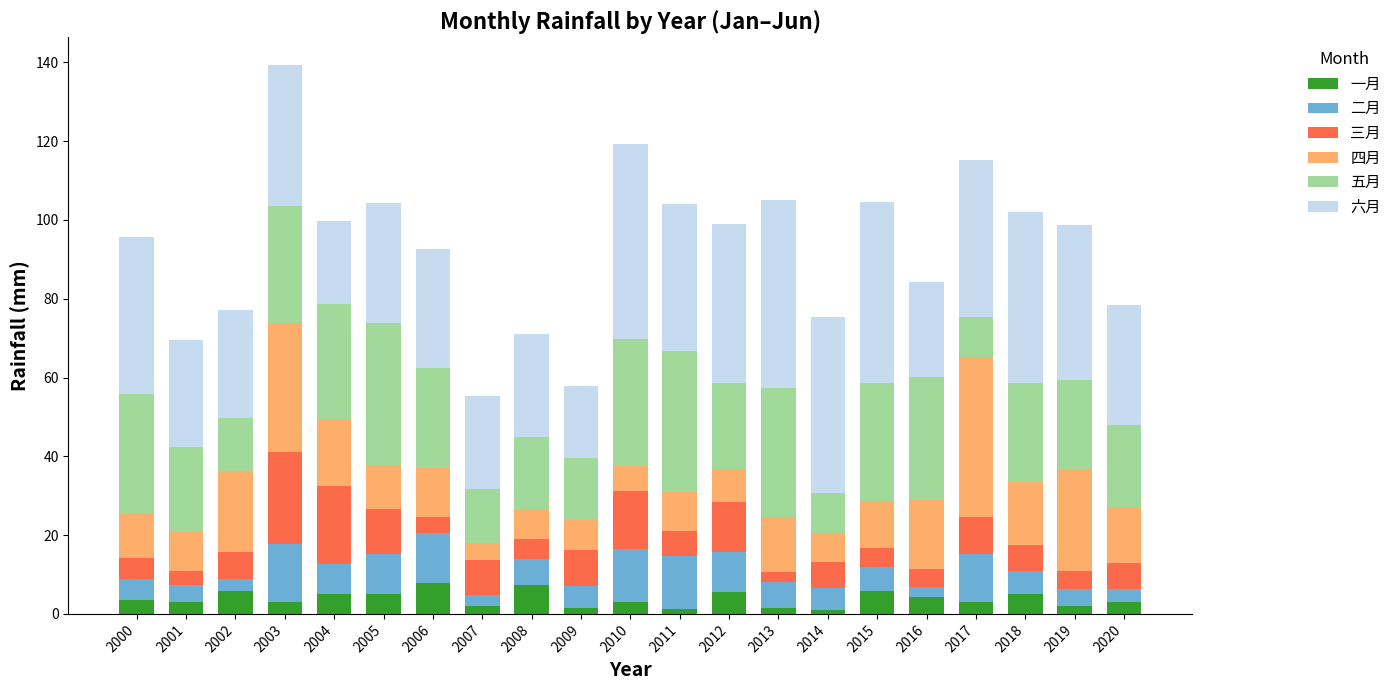

What value does the 一月 series have at 2010?

3.0